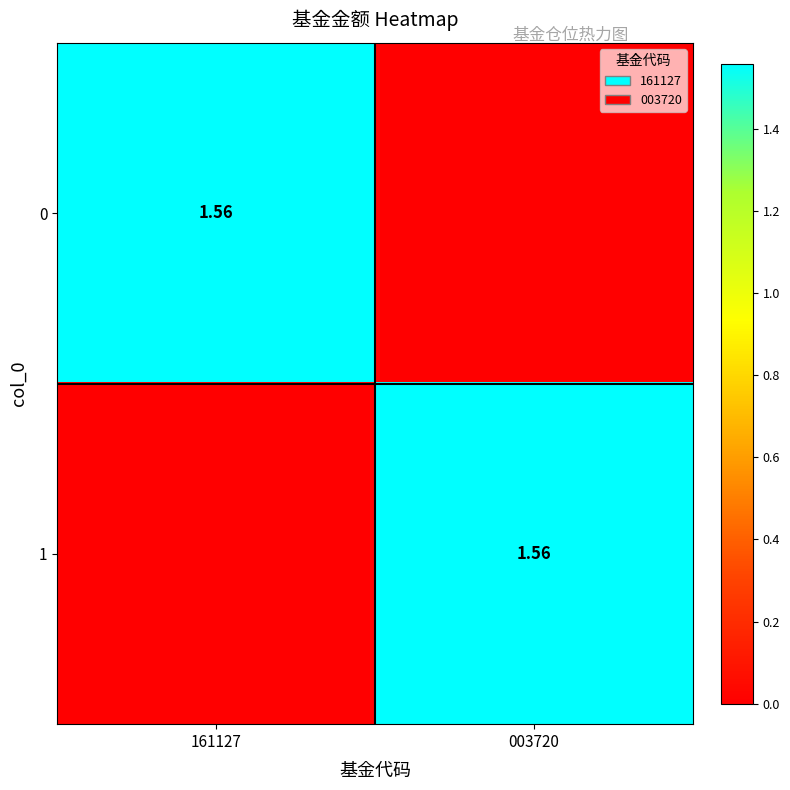

Which category has the highest value in the 0 series?

161127